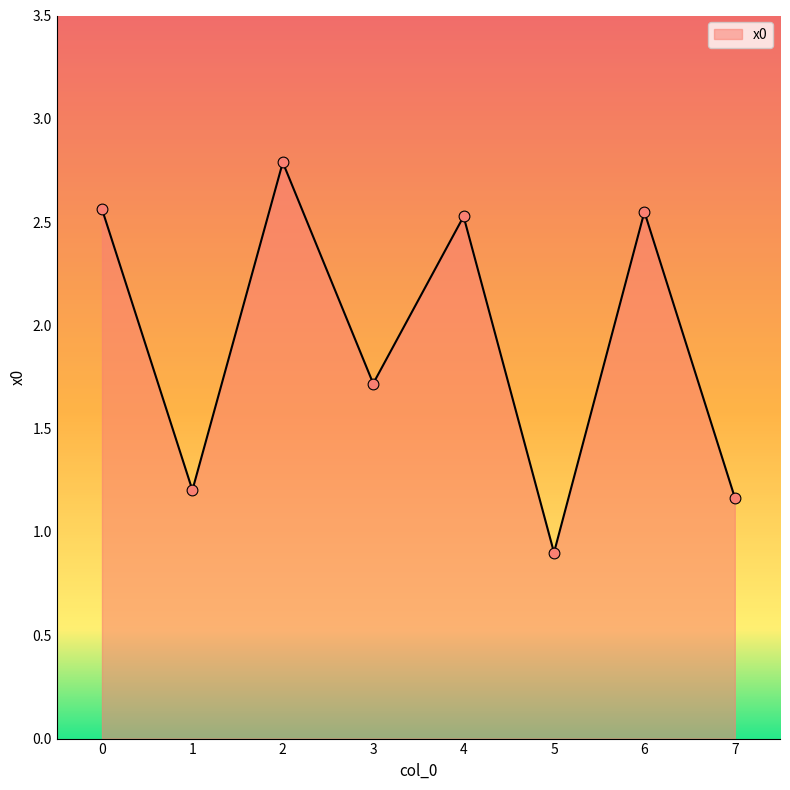

Which has a higher value, 6 or 2?

2